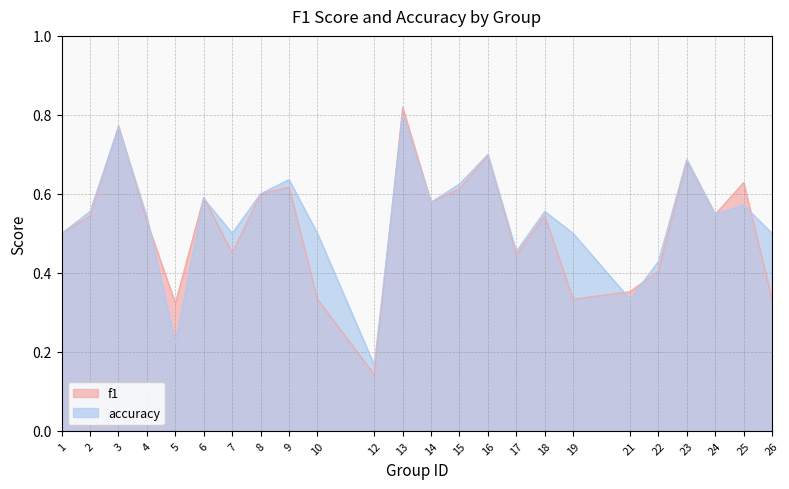

Which has a higher value, 2 or 17?

2